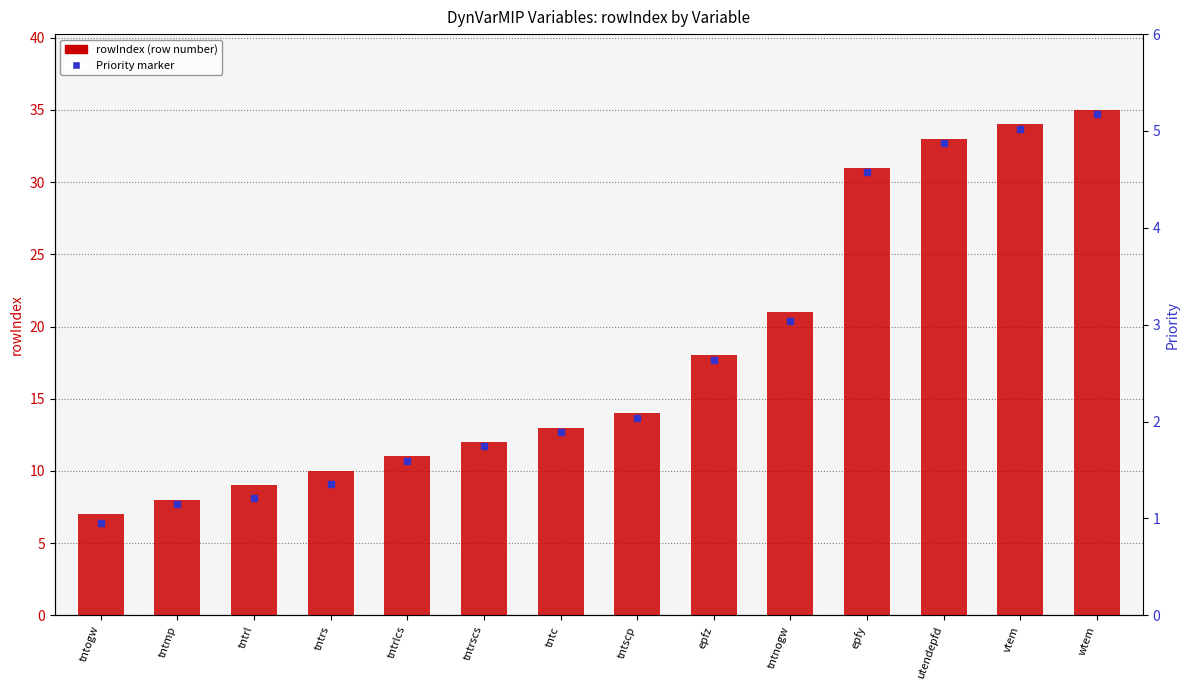

What is the smallest value displayed?

7